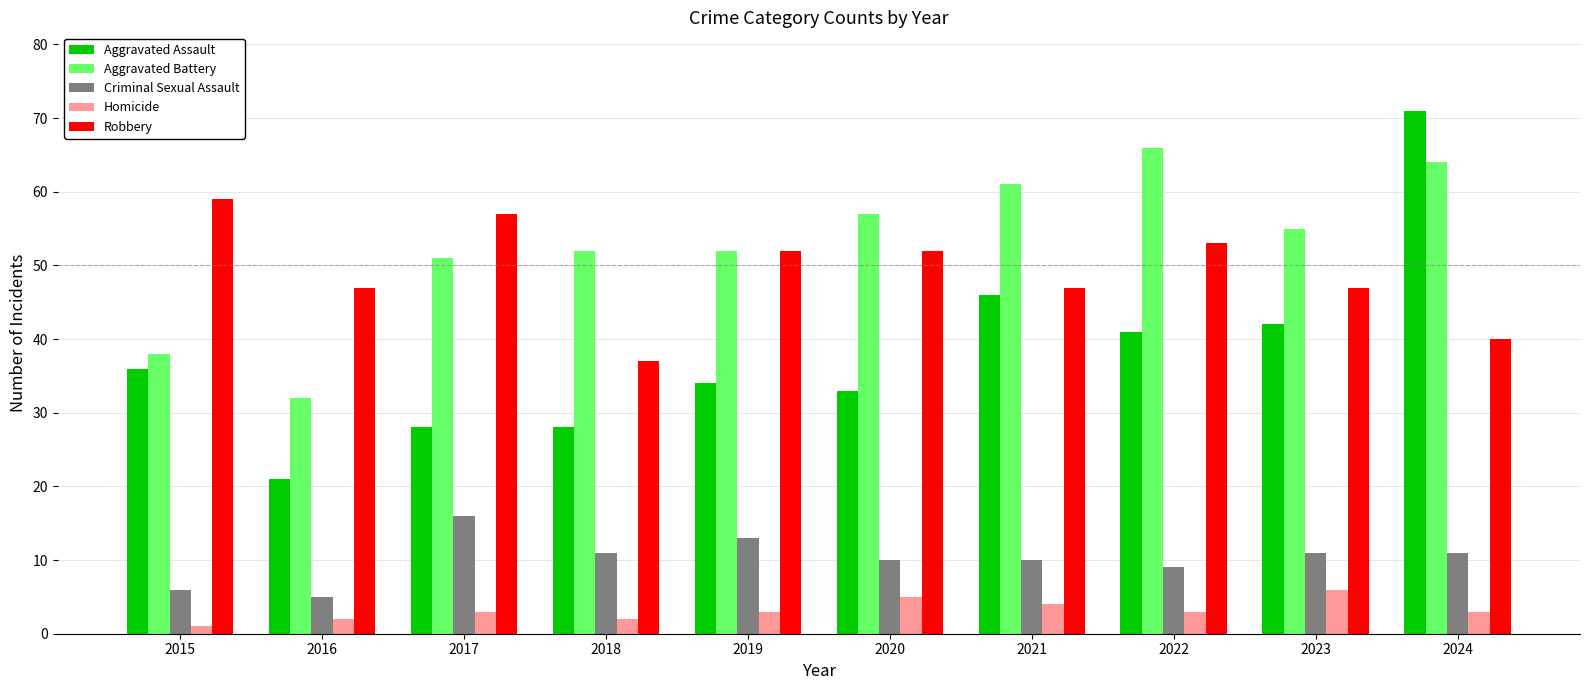

How many data points does each series have?

10